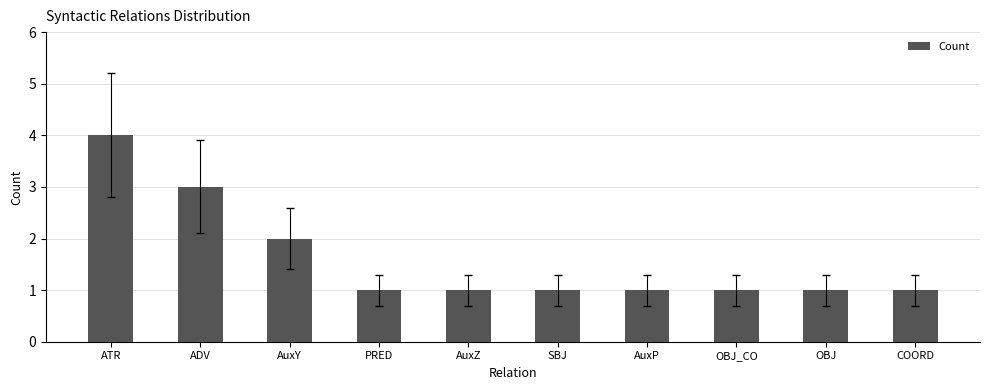

Reading left to right, extract all data points from this chart.

ATR=4	ADV=3	AuxY=2	PRED=1	AuxZ=1	SBJ=1	AuxP=1	OBJ_CO=1	OBJ=1	COORD=1